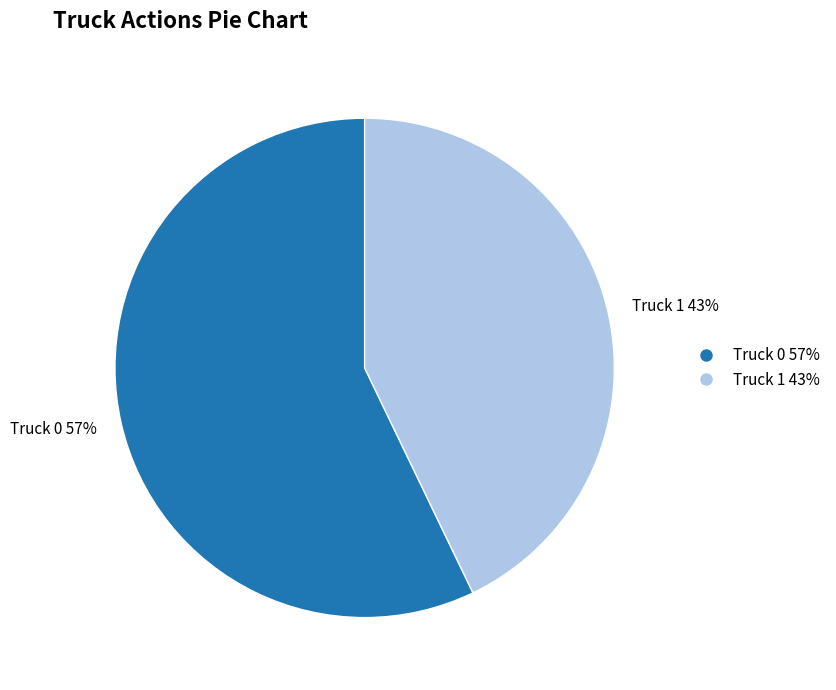

Which category has the smallest portion of the pie?

Truck 1